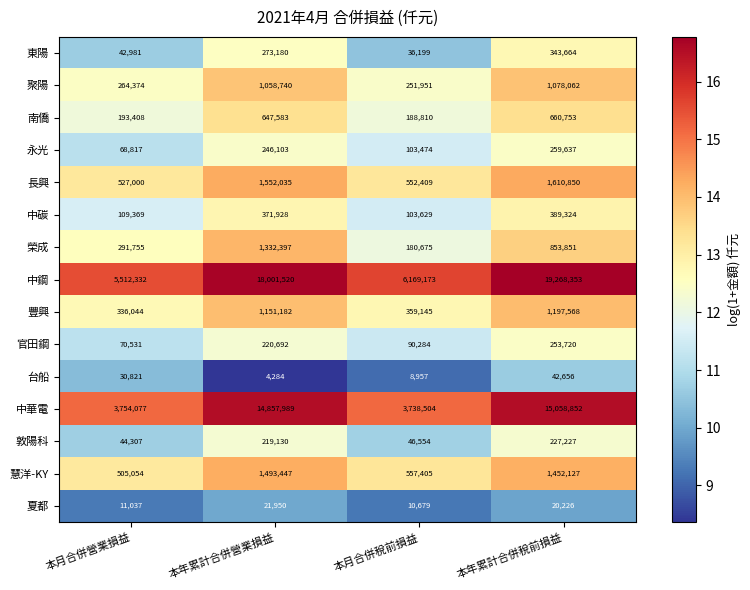

How many values in the 榮成 series are below 853851?

2